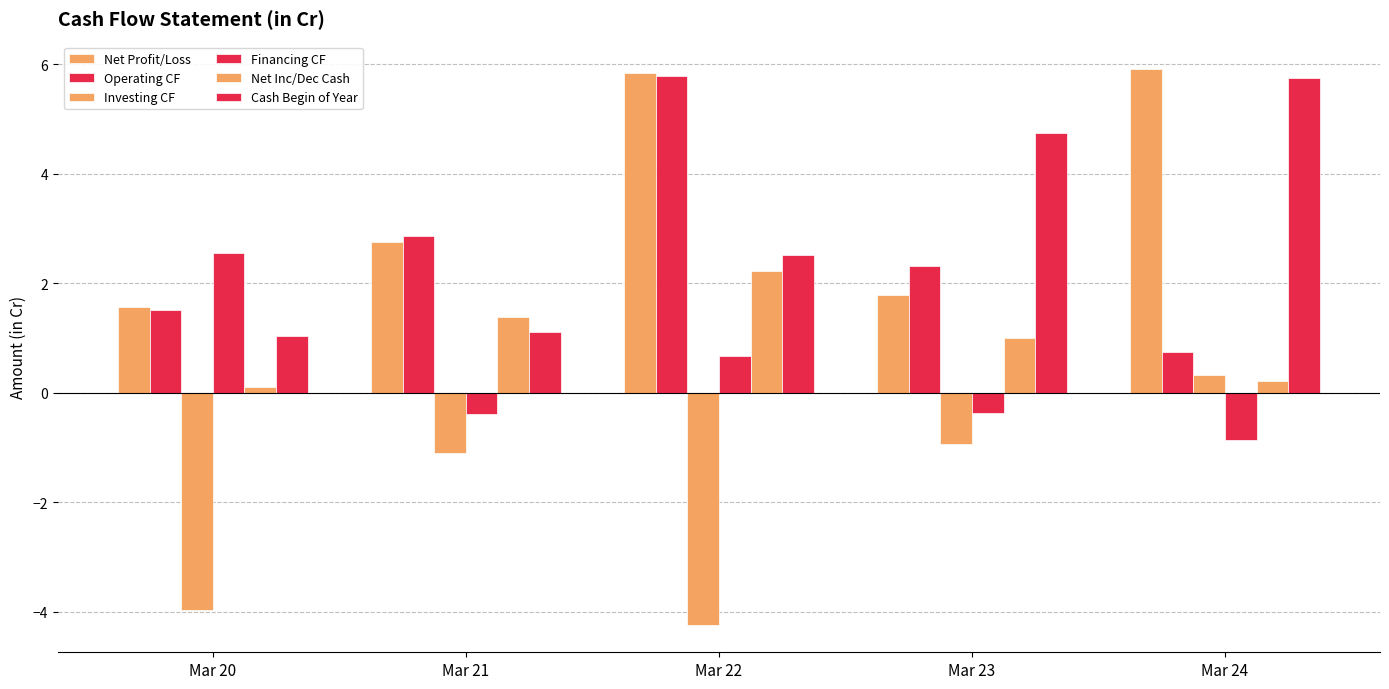

What is the total value across all series at Mar 24?

12.1